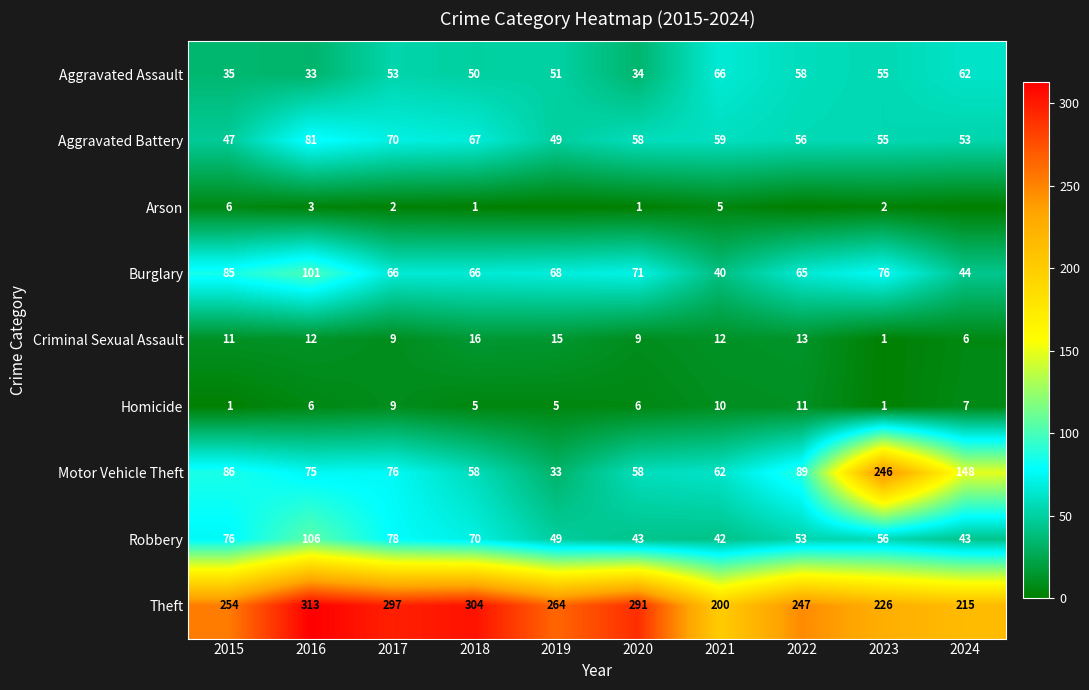

What is the average value of the Motor Vehicle Theft series?

93